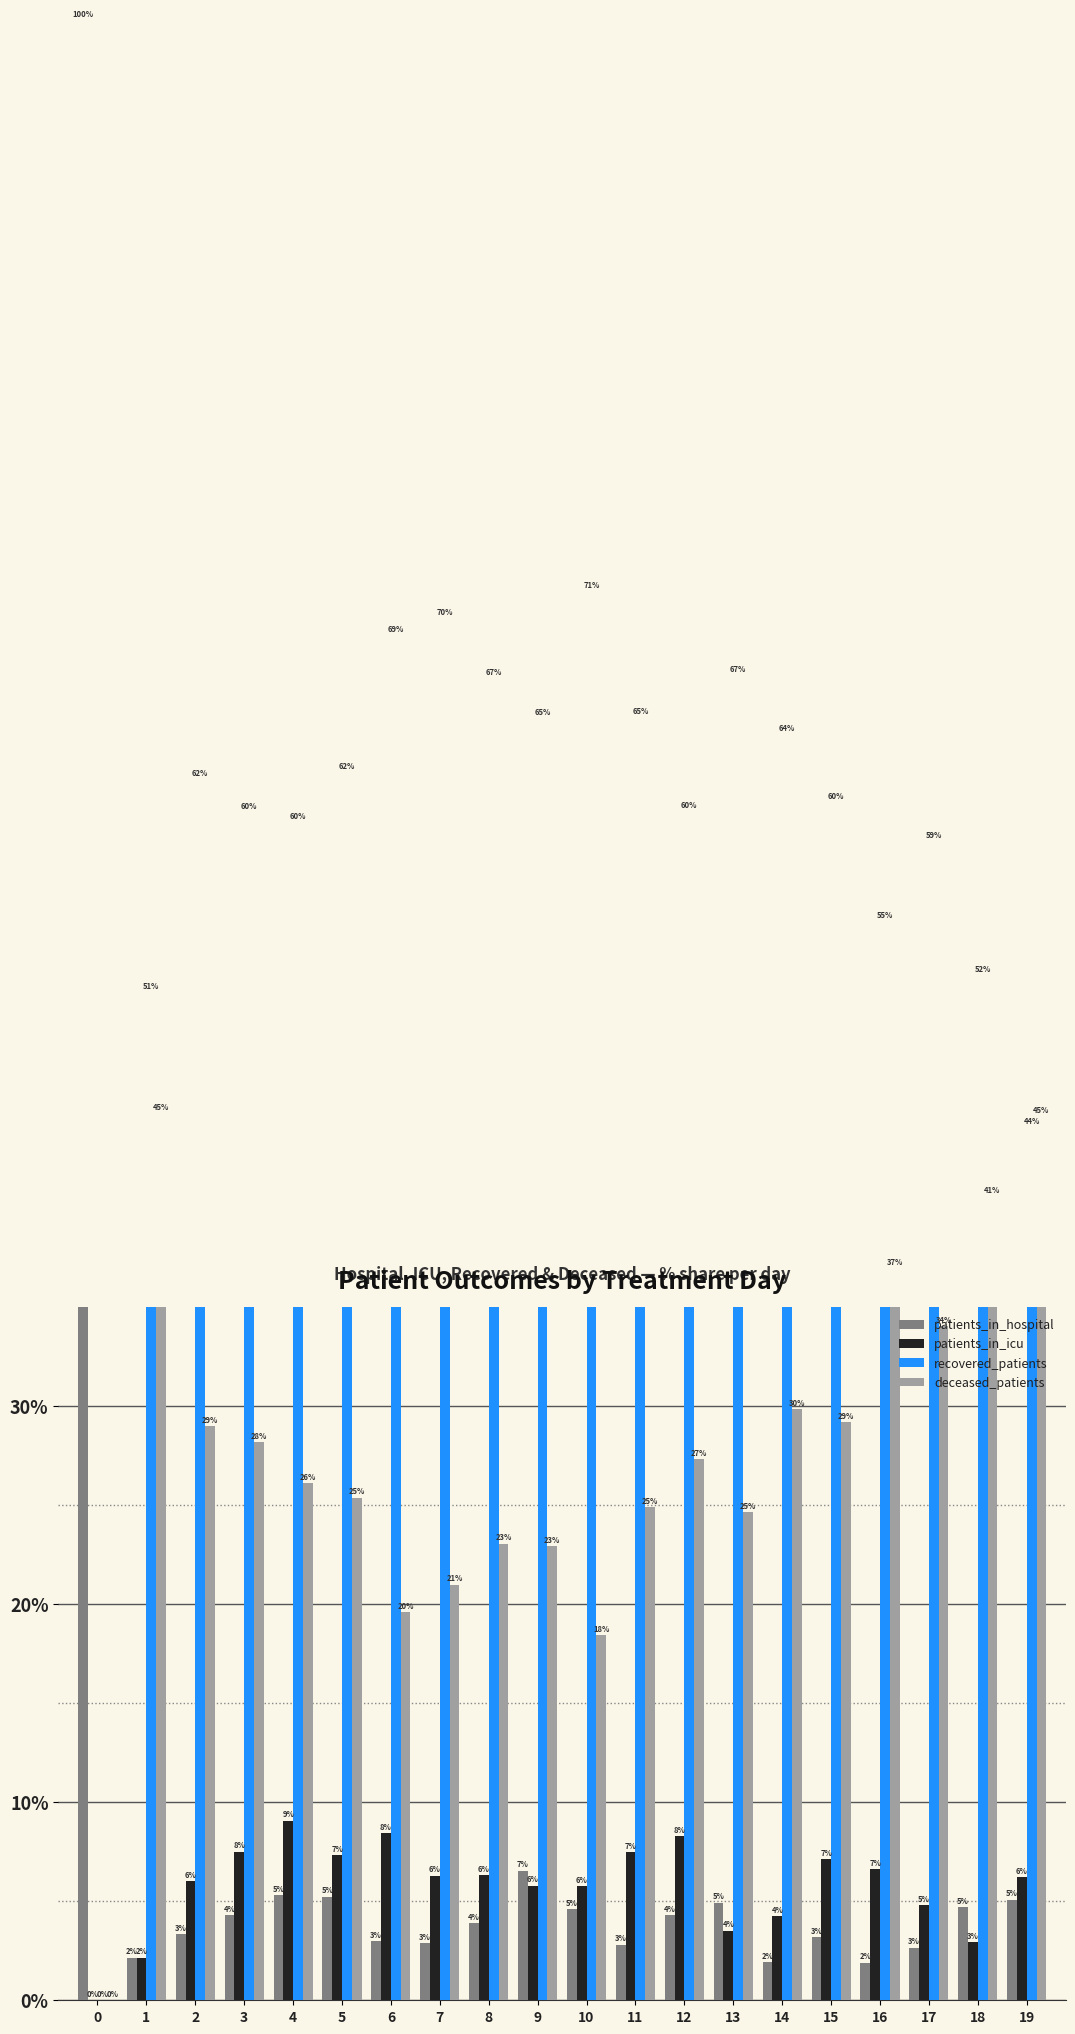

Is the value of deceased_patients at 4 greater than the value of patients_in_icu at 16?

Yes